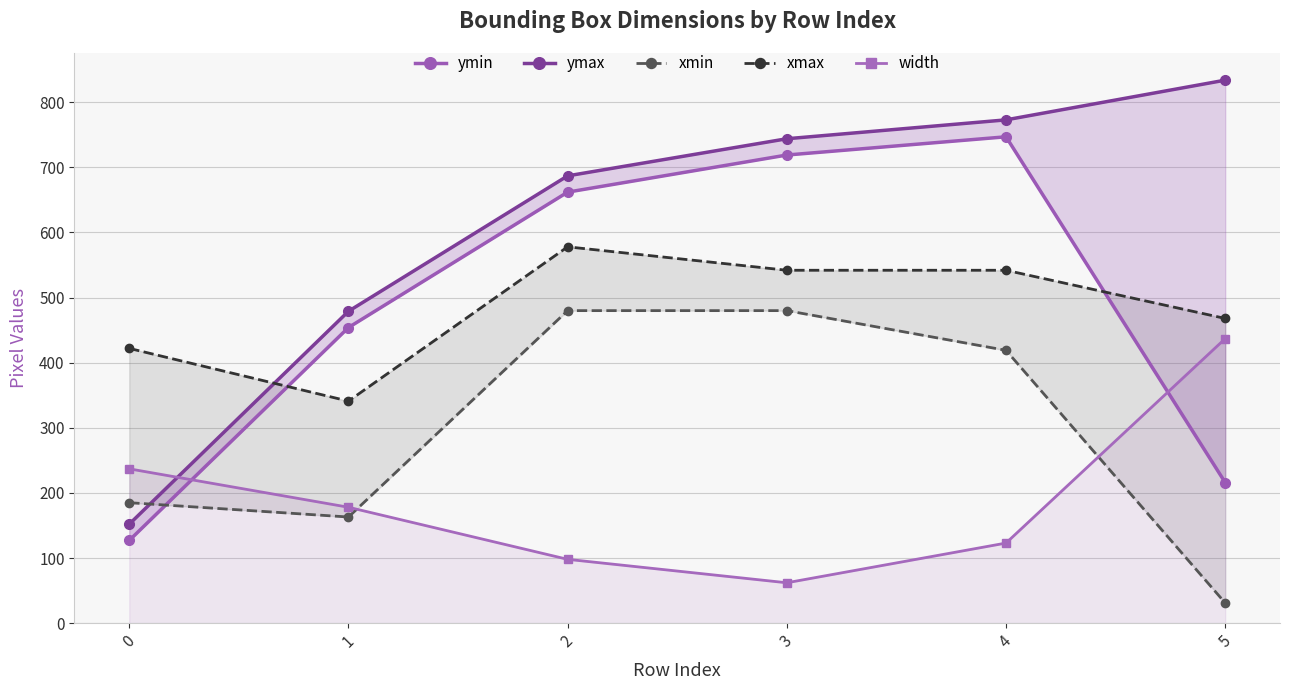

What is the highest value of the ymin series?

747